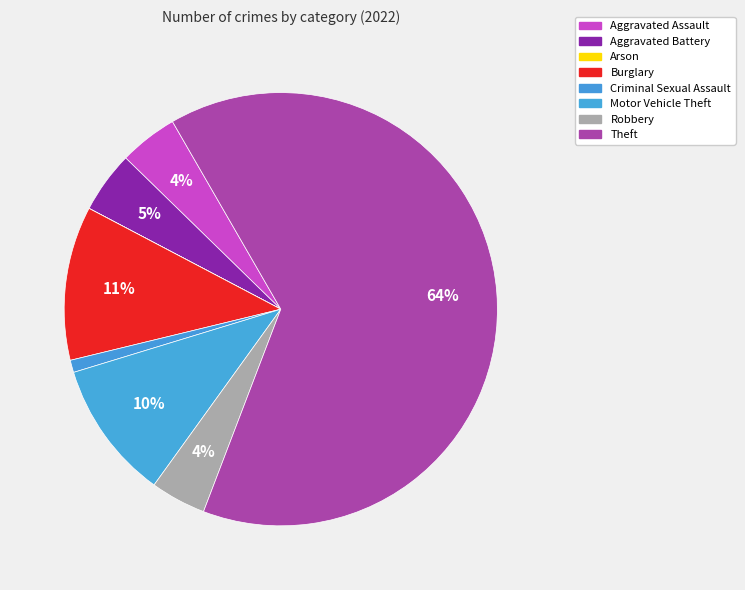

Which category accounts for the majority?

Theft